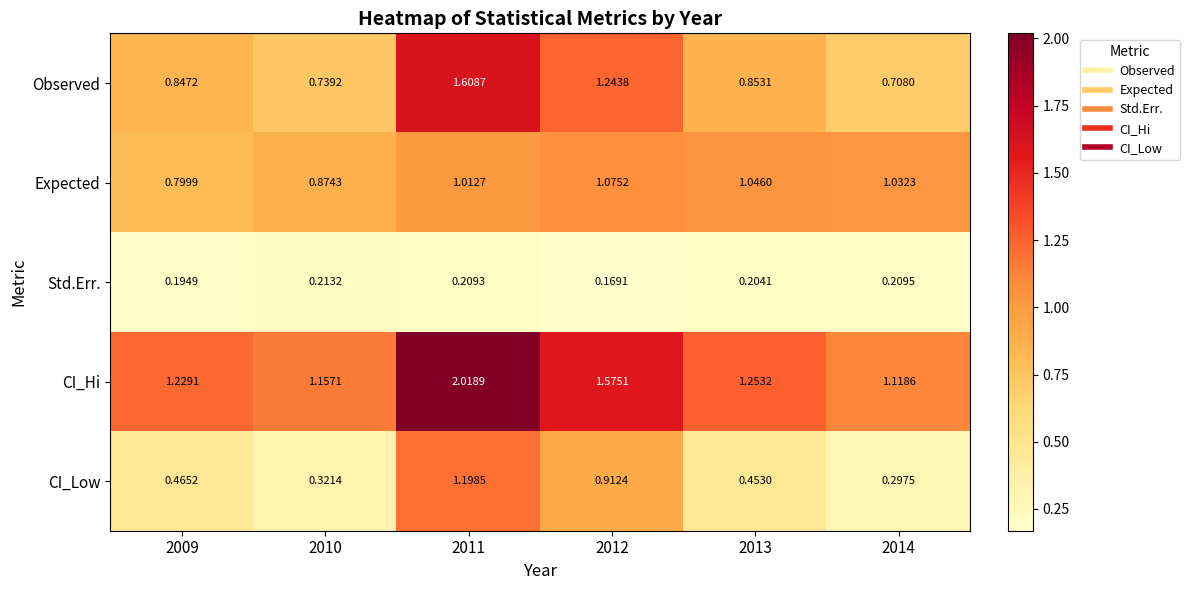

Which series has the largest range (max minus min)?

CI_Low